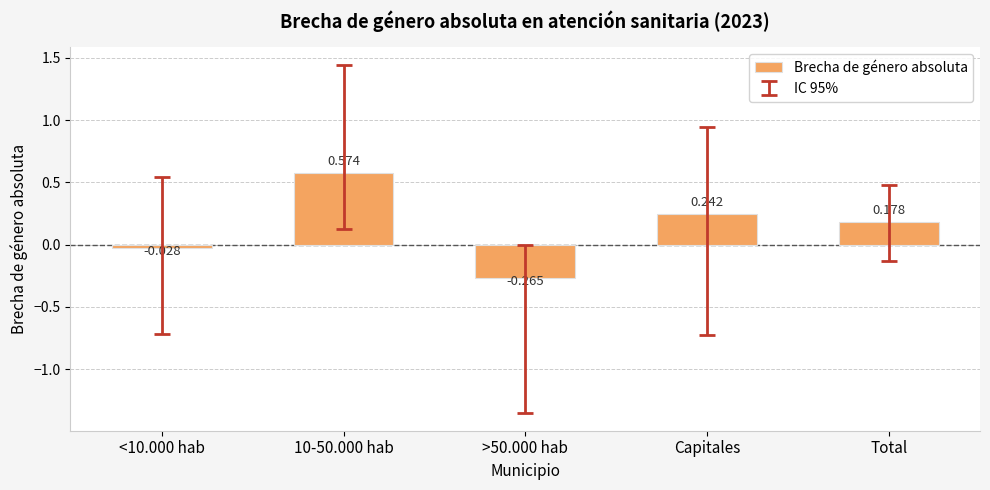

What is the change in value from <10.000 hab to >50.000 hab?

-0.2